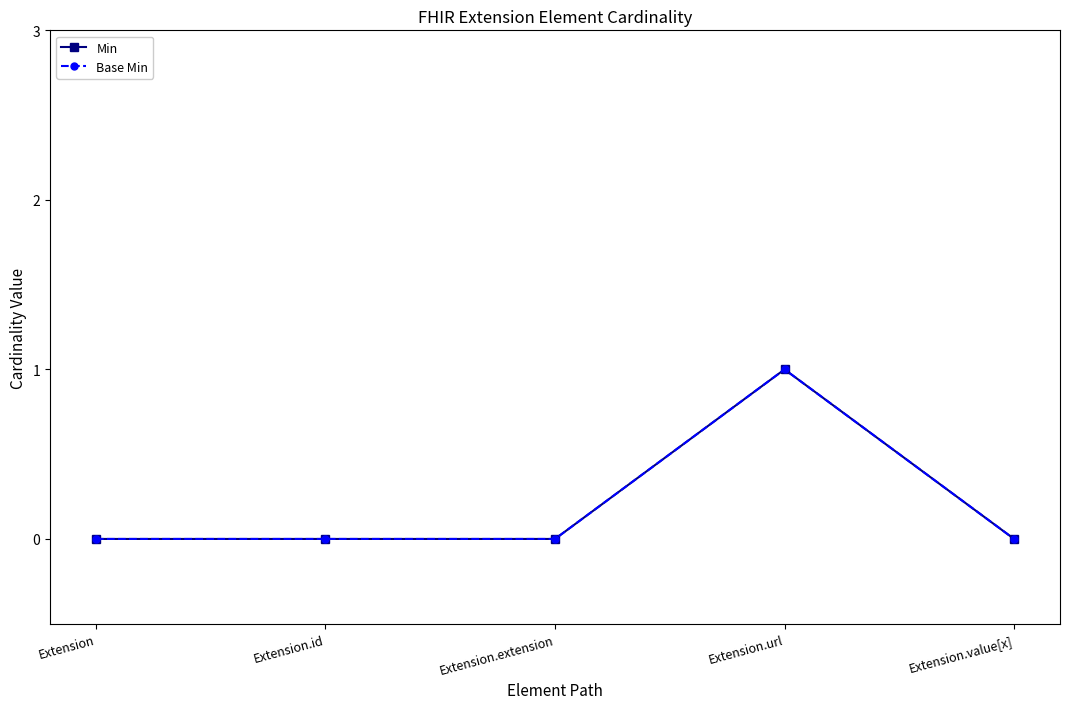

What is the greatest value displayed?

1